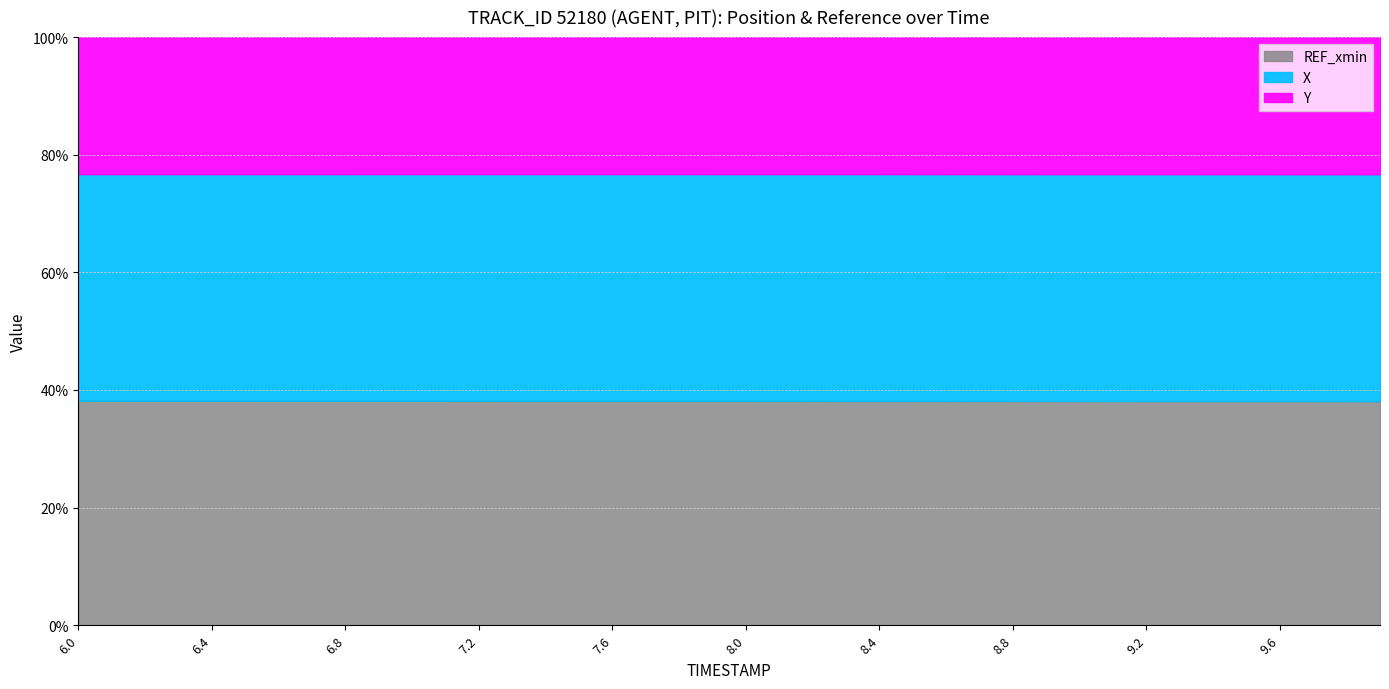

What is the value of the Y point at the 10th from the left?

2555.4